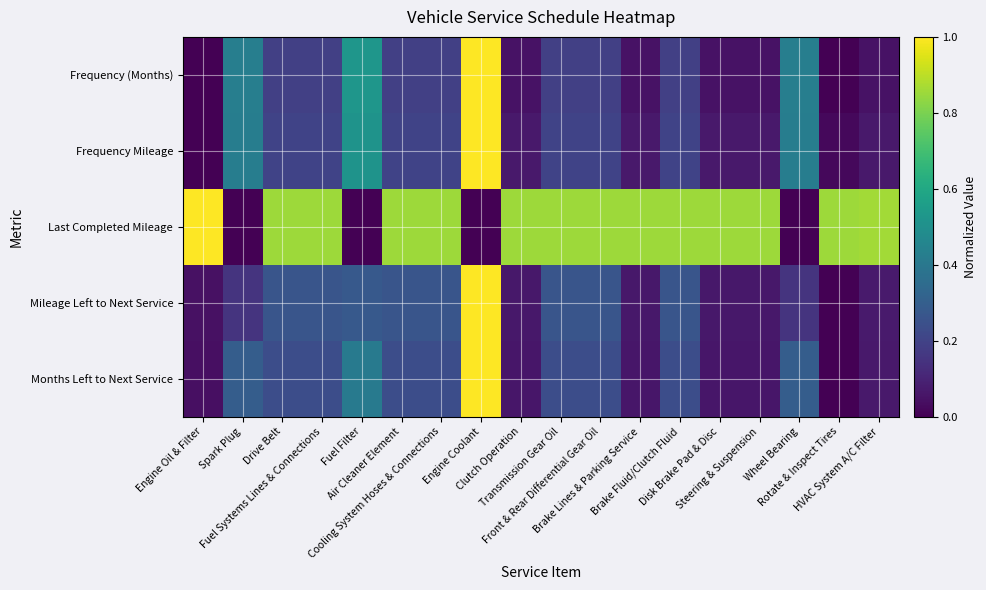

At Disk Brake Pad & Disc, list the series in order from largest to smallest.

Last Completed Mileage, Frequency Mileage, Mileage Left to Next Service, Months Left to Next Service, Frequency (Months)